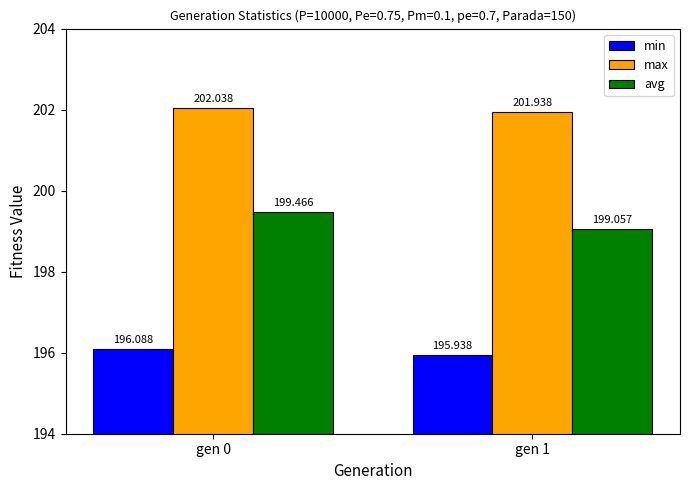

The min series shows 337.5 at gen 1. True or false?

False